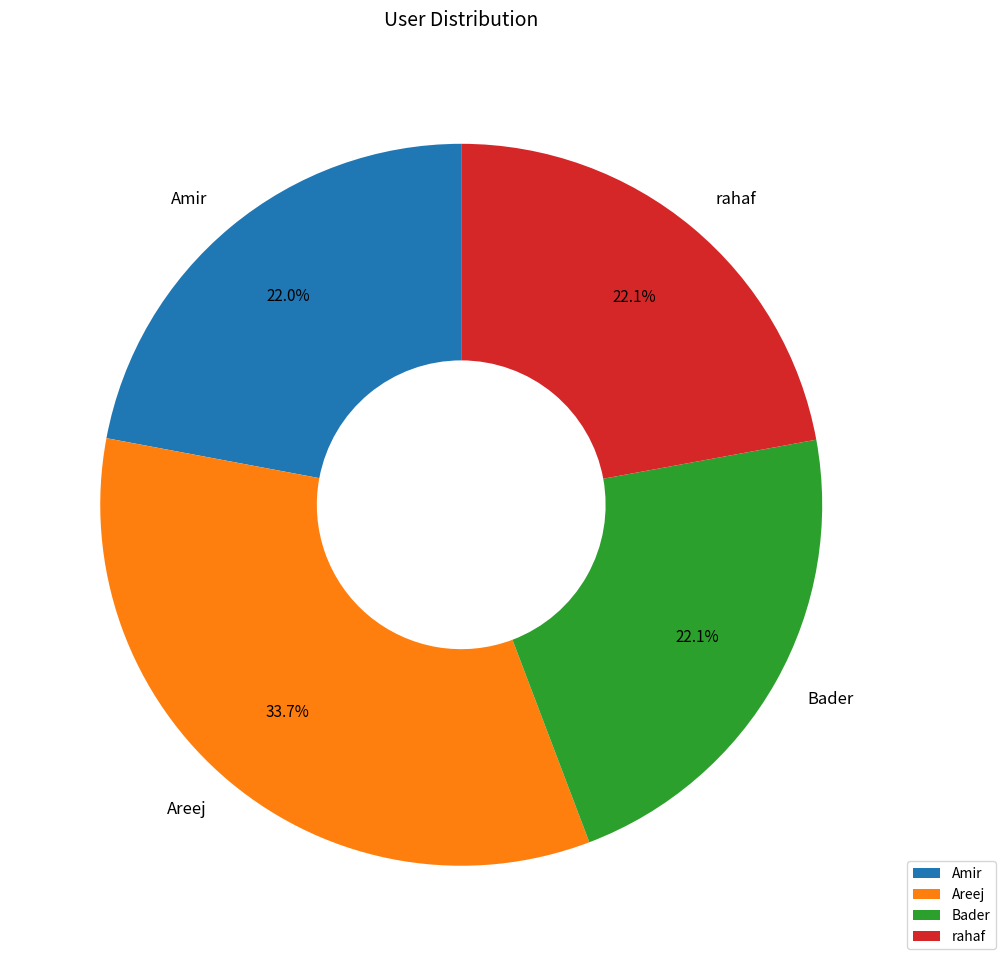

Which has a higher value, Areej or rahaf?

Areej